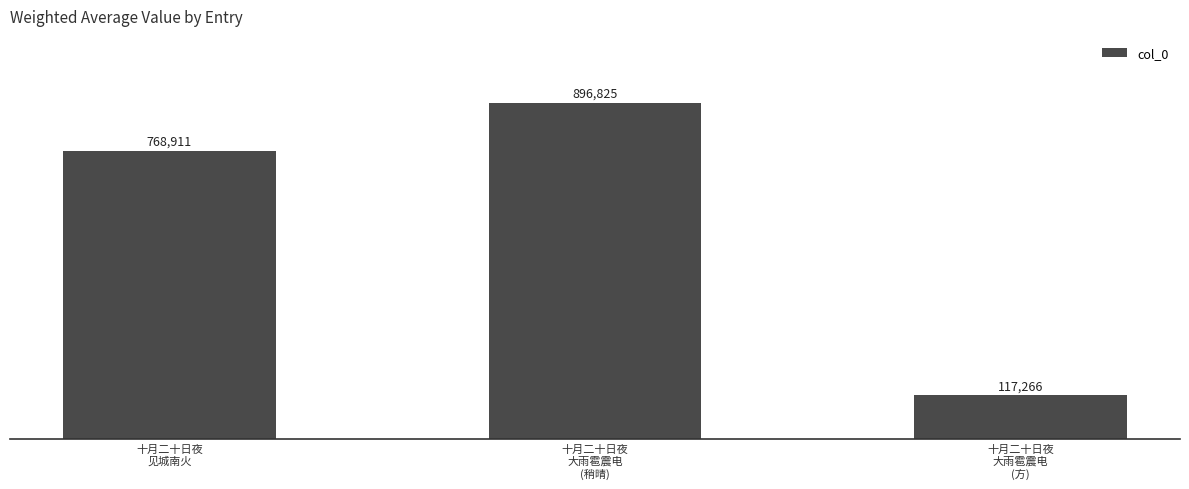

Does the chart contain stacked bars?

No